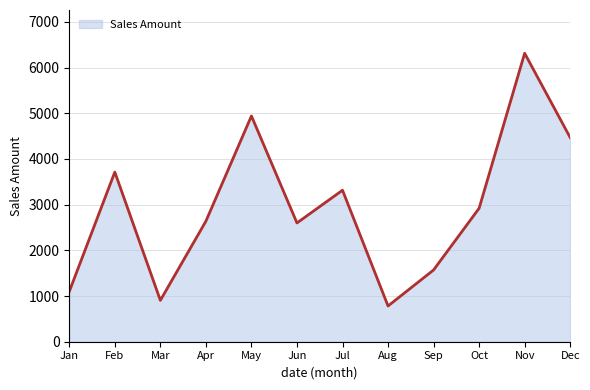

Reading right to left, transcribe all the data shown in this chart.

Dec=4467	Nov=6312	Oct=2920	Sep=1570	Aug=782	Jul=3315	Jun=2599	May=4940	Apr=2637	Mar=905	Feb=3712	Jan=1099